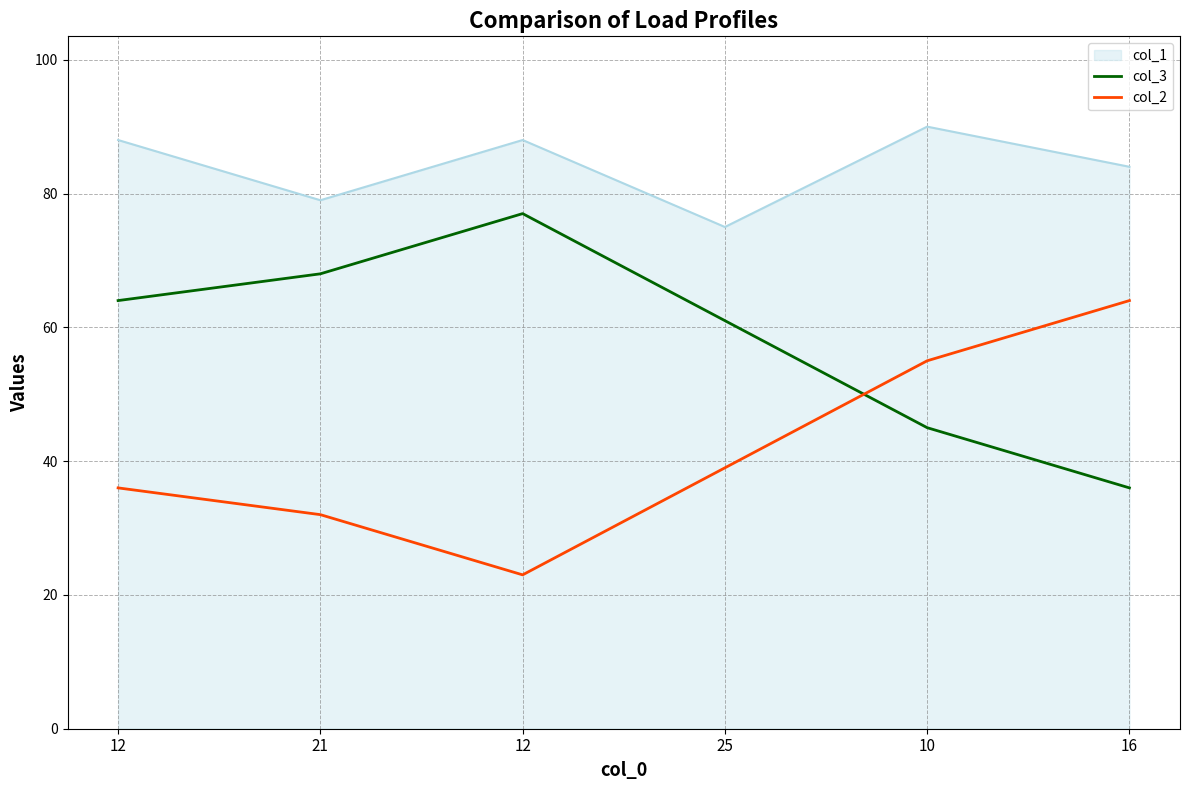

What is the sum of the col_2 values at 16 and 12?

87